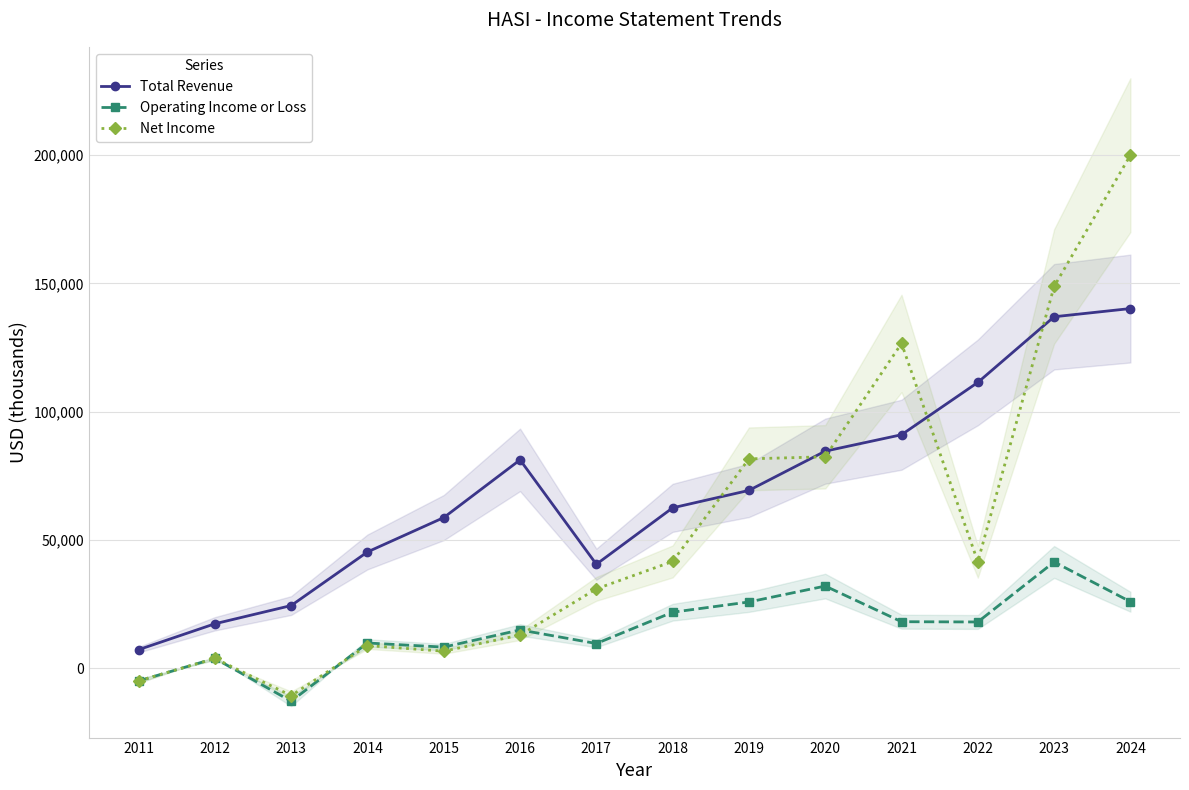

What is the value of the Total Revenue point at the 14th from the left?

140200